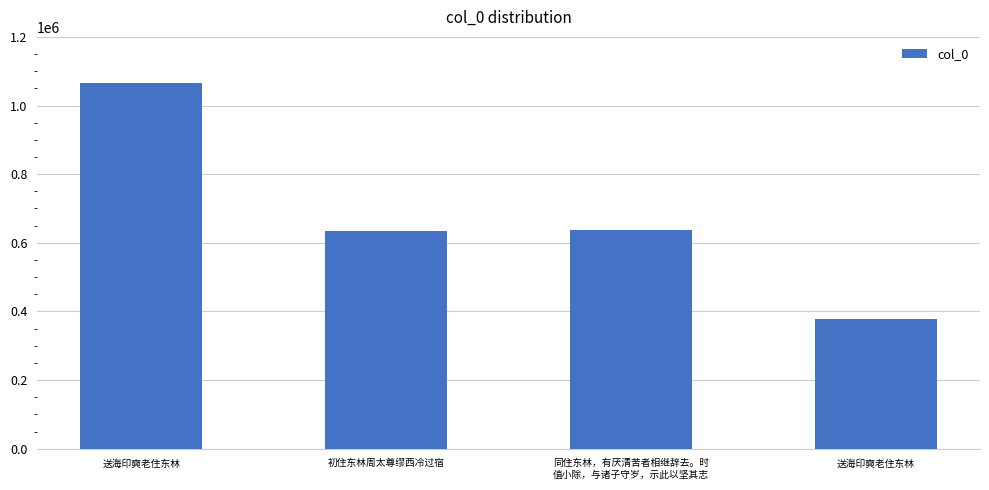

What is the average value?

678760